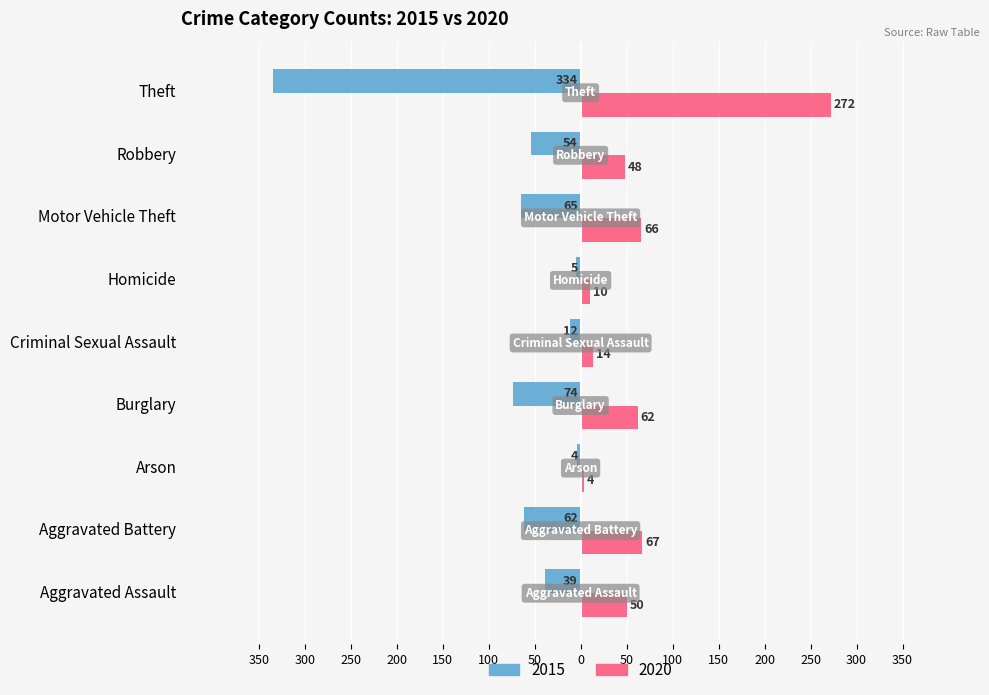

What are all the series names shown in the legend?

2015, 2020